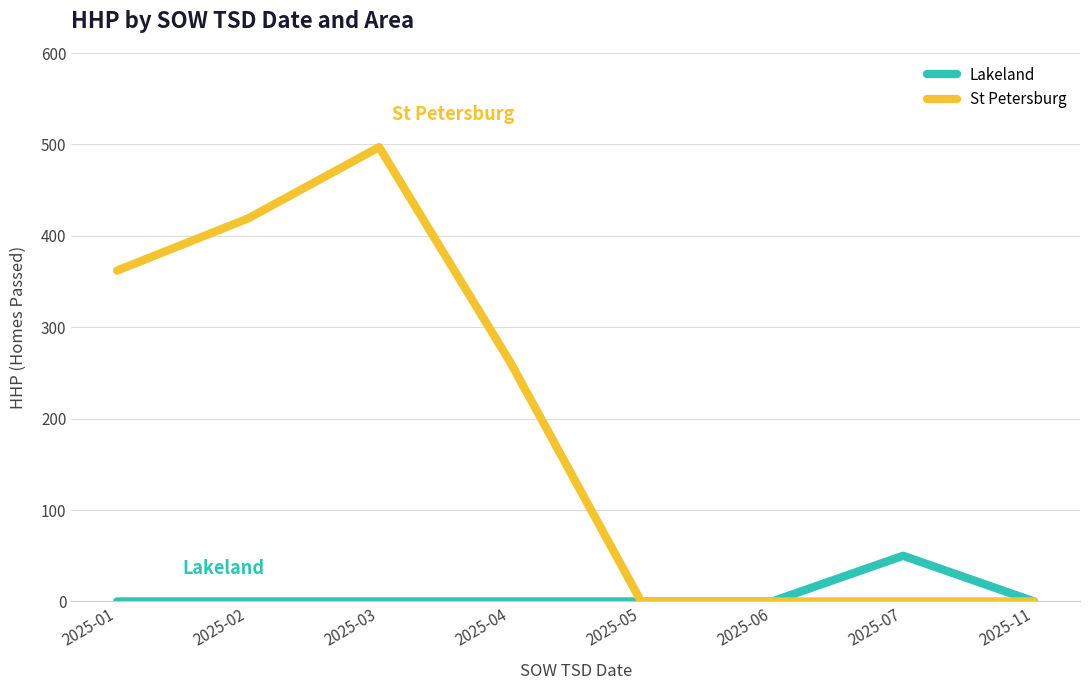

Does the chart display data point markers on the line(s)?

No